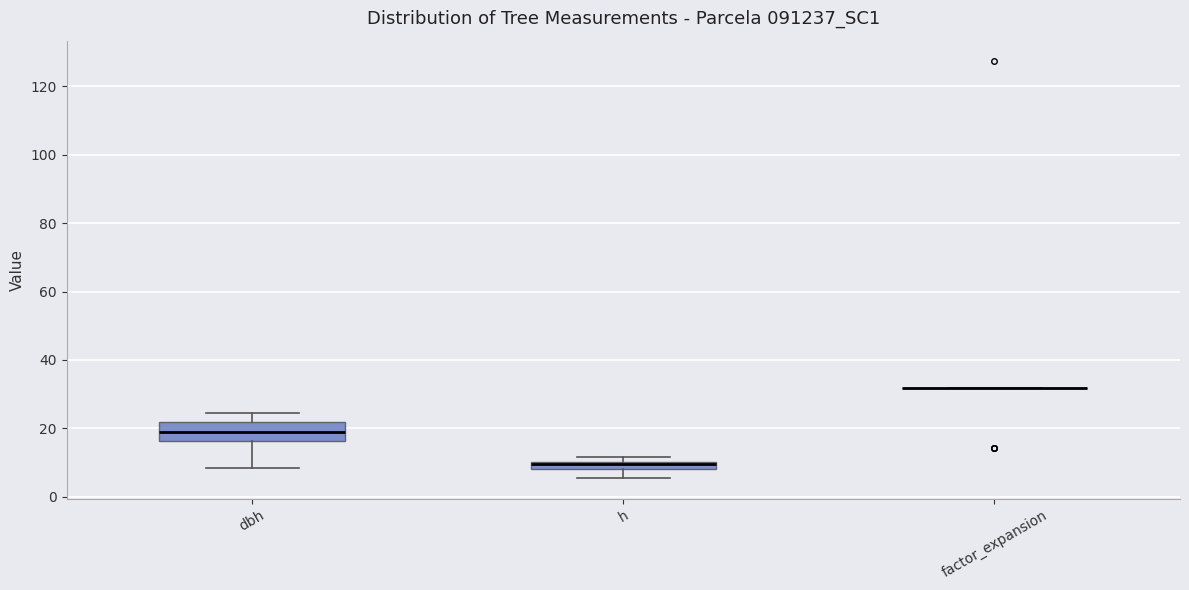

Where is the upper edge of the box for h on the y-axis? The values are not printed on the chart, so give them approximately, as read against the axis.

10